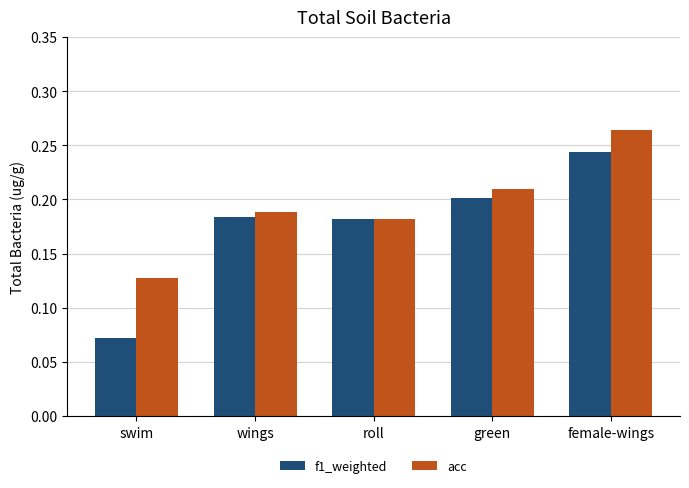

What is the sum of all f1_weighted values?

0.9